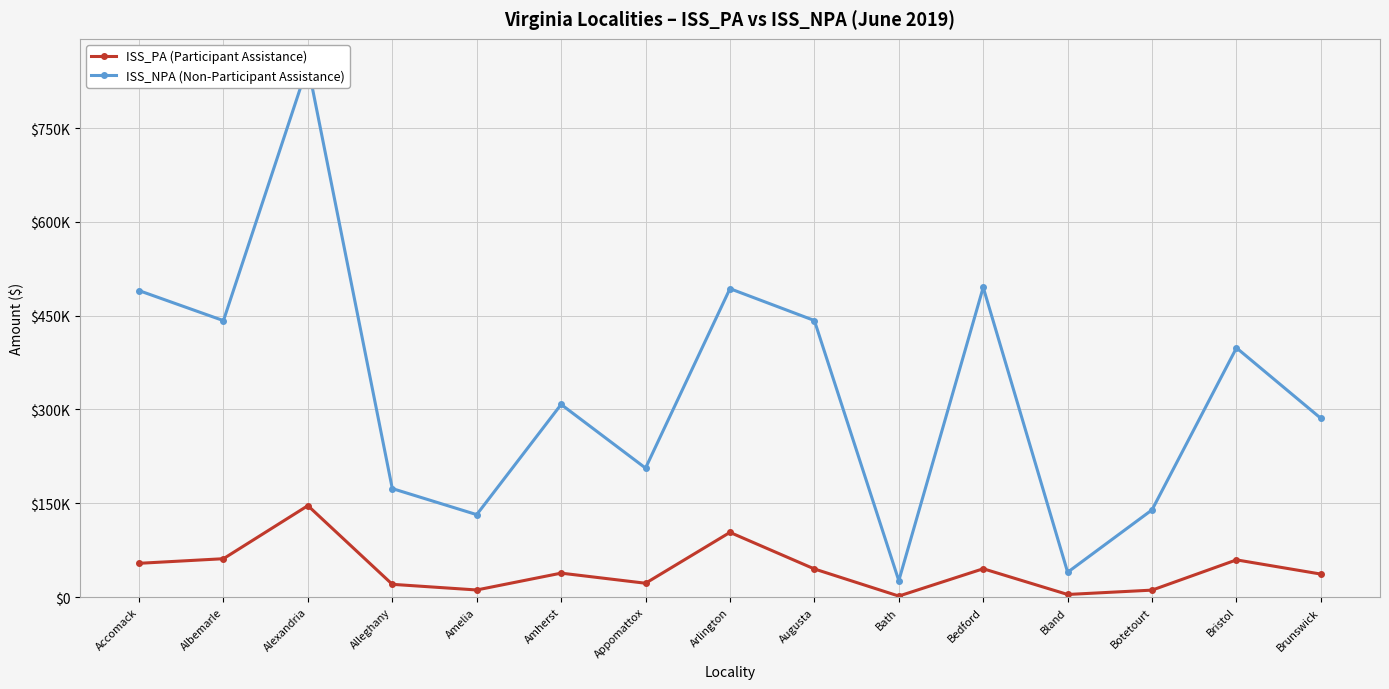

What is the highest value of the ISS_PA (Participant Assistance) series?

146188